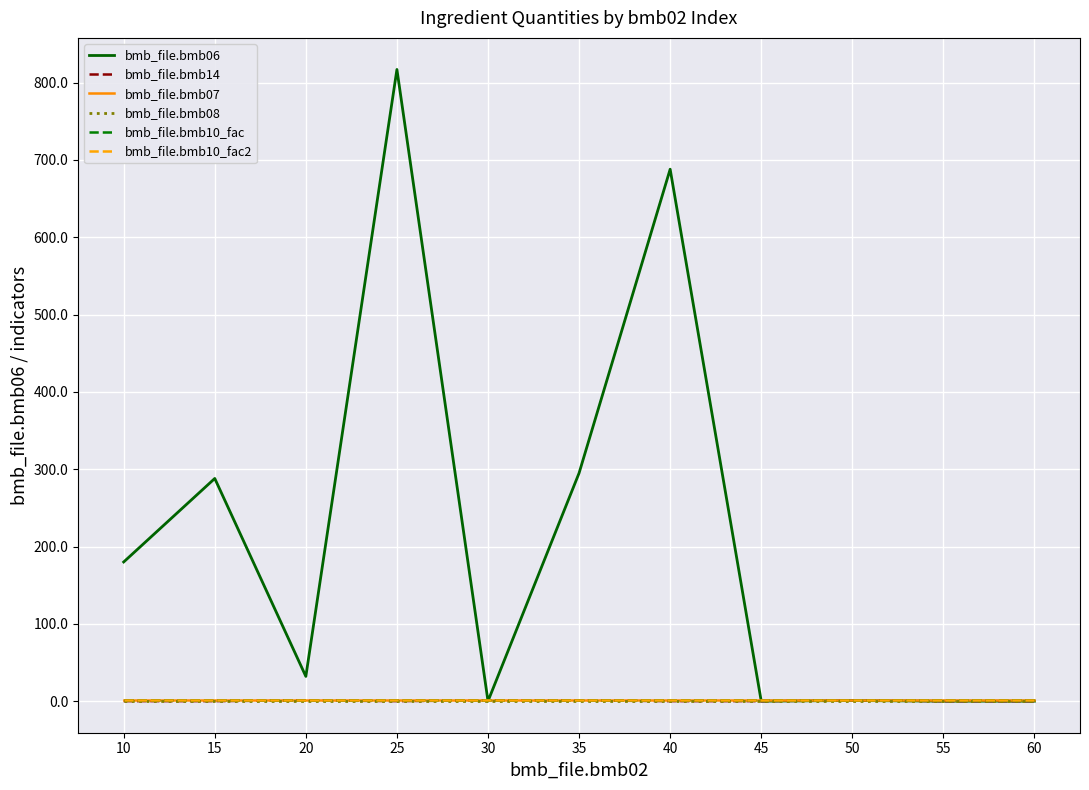

Is it true that bmb_file.bmb10_fac2 equals 1.8 at 60?

False